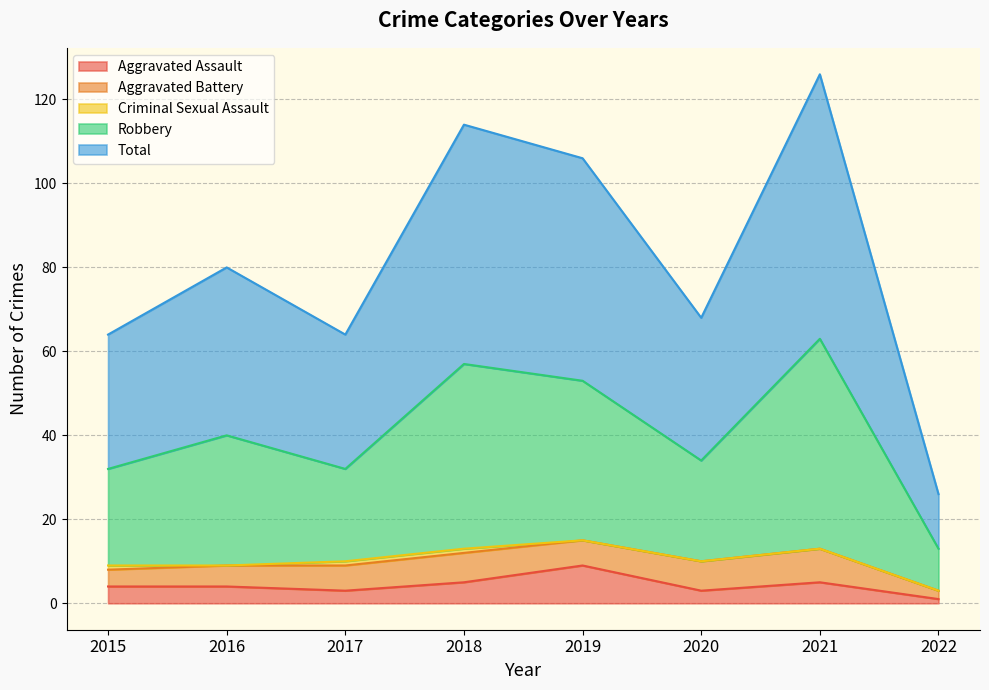

What is the sum of all Aggravated Assault values?

34